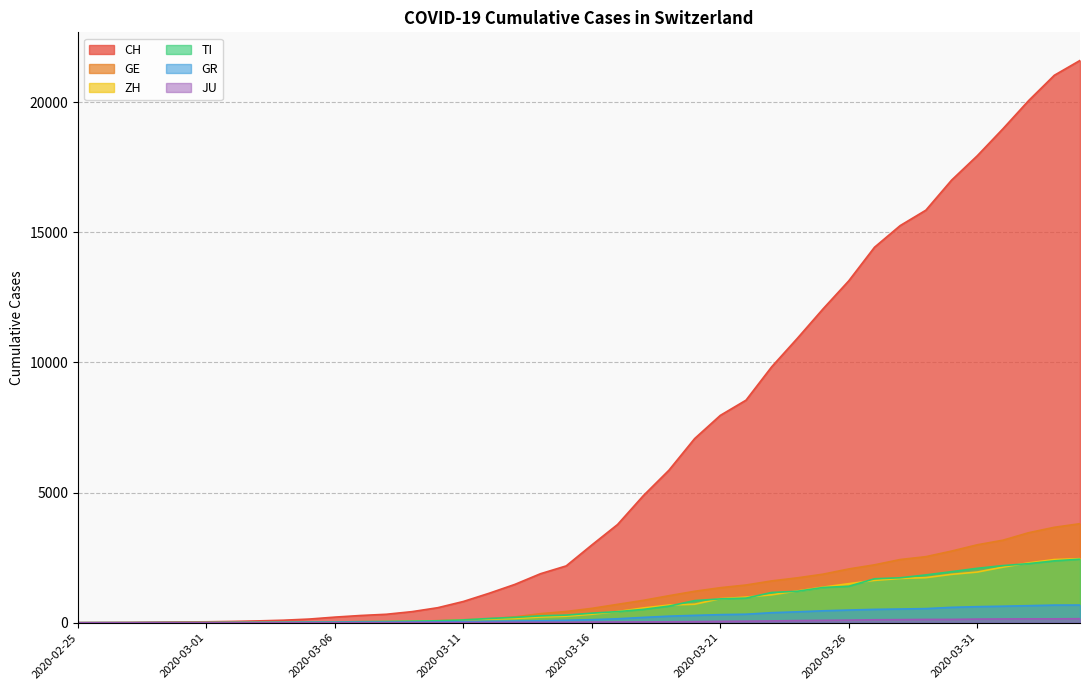

What is the maximum value shown in the chart?

21605